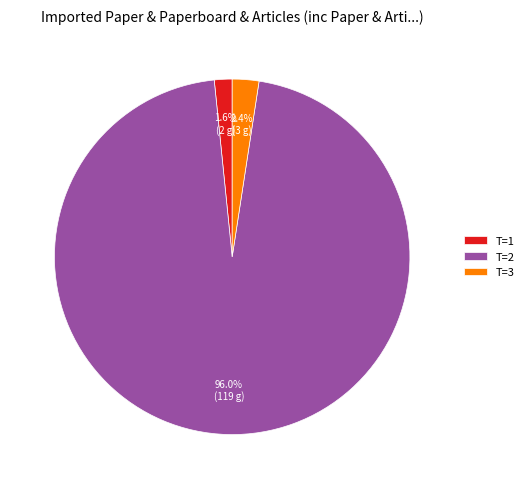

To the nearest percent, what is the difference between the largest and smallest slice percentages?

94%